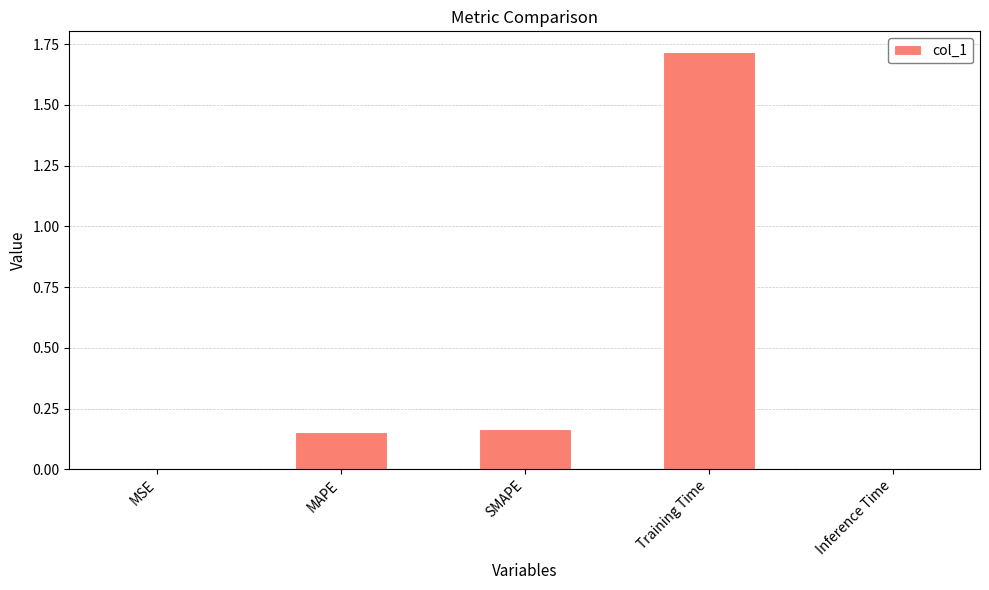

Which has a higher value, MSE or Training Time?

Training Time